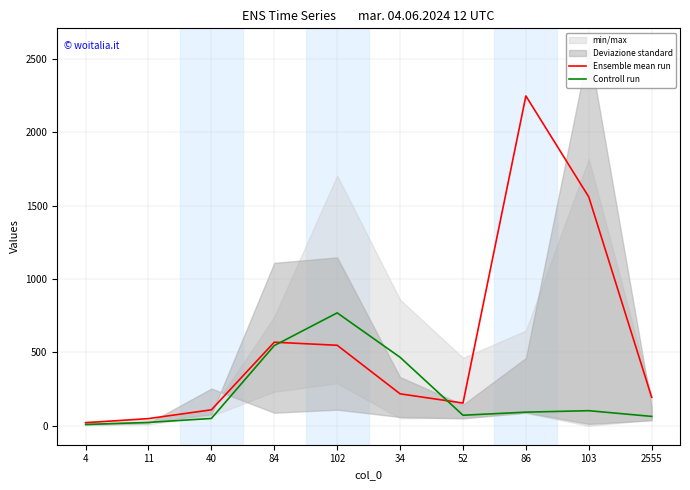

At which category is the sum across all series the highest?

86